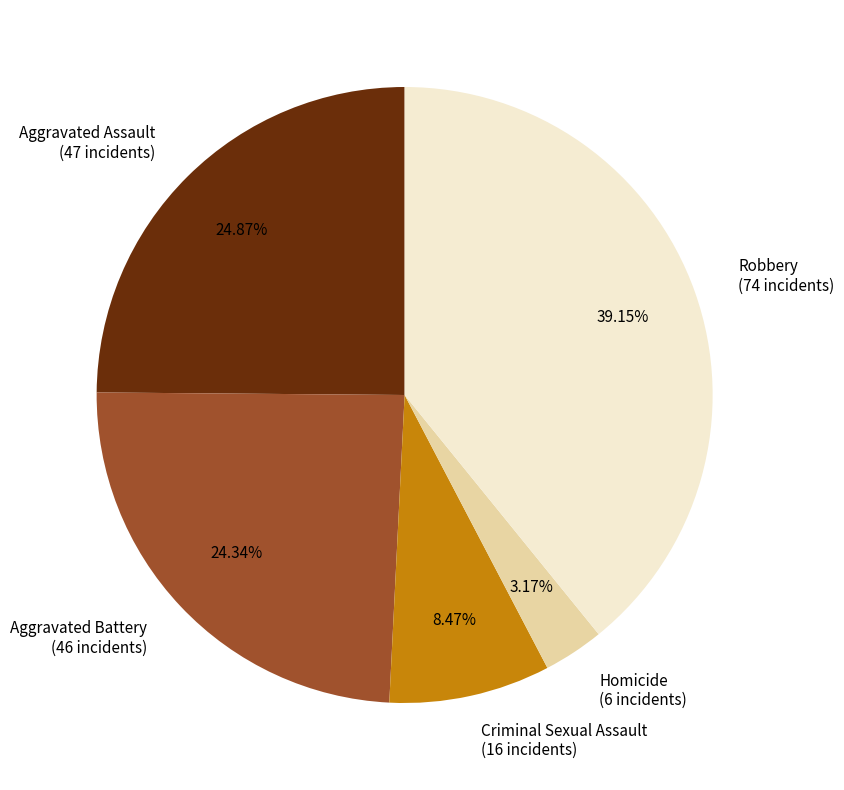

What percentage is the Robbery slice, to the nearest percent?

39%